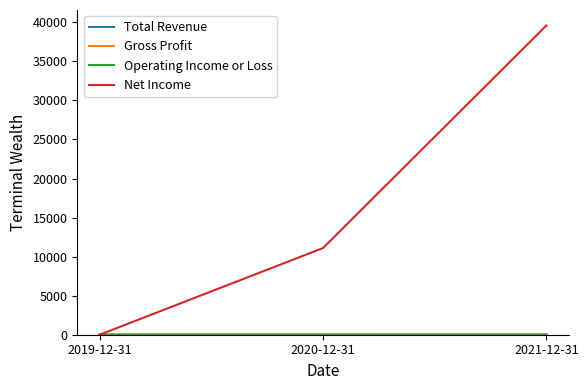

True or false: Net Income has a value of 39600.0 at 2021-12-31.

True